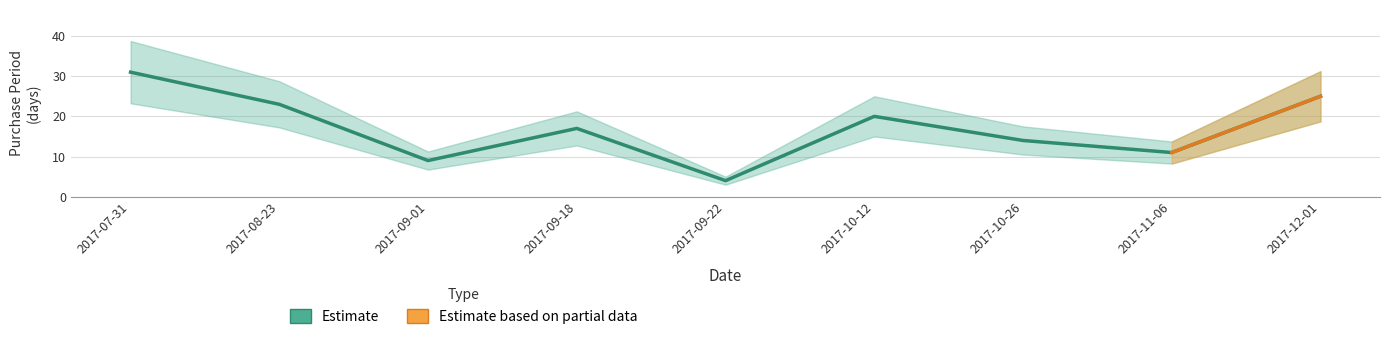

Is it true that the value at 2017-09-01 is 4?

False